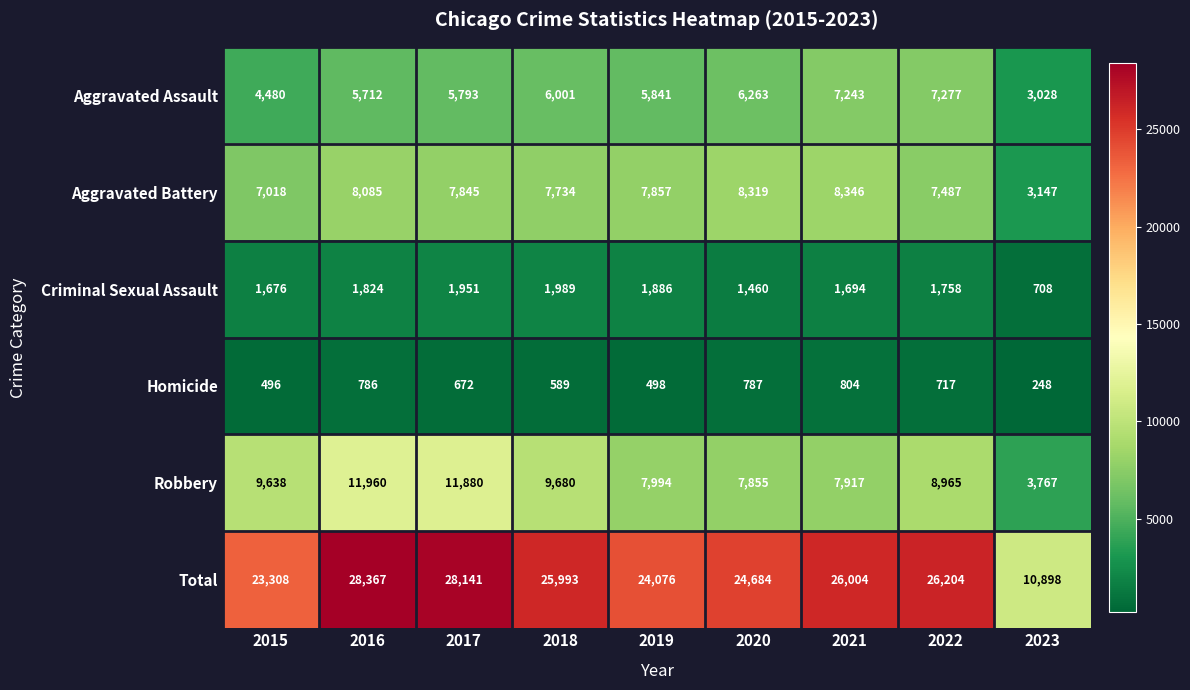

What is the total value across all series at 2016?

56734